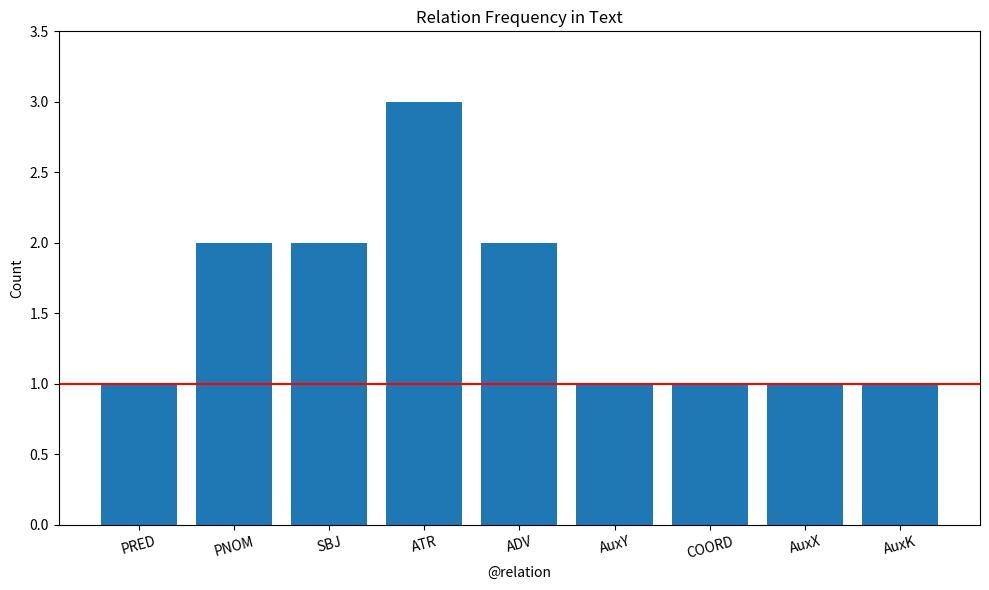

What is the label of the 2nd bar from the right?

AuxX